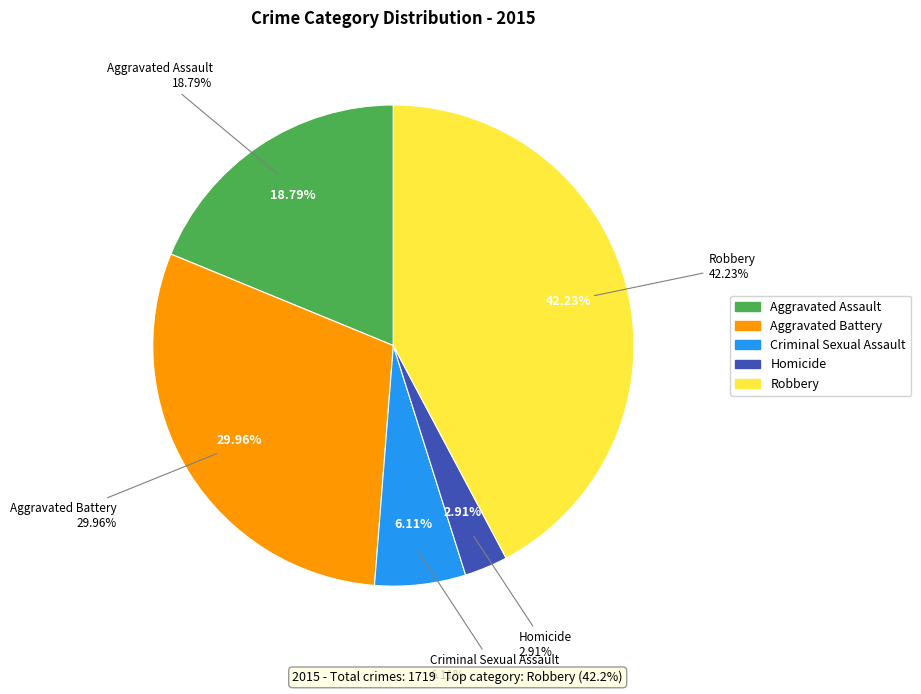

To the nearest percent, what is the average slice percentage?

20%